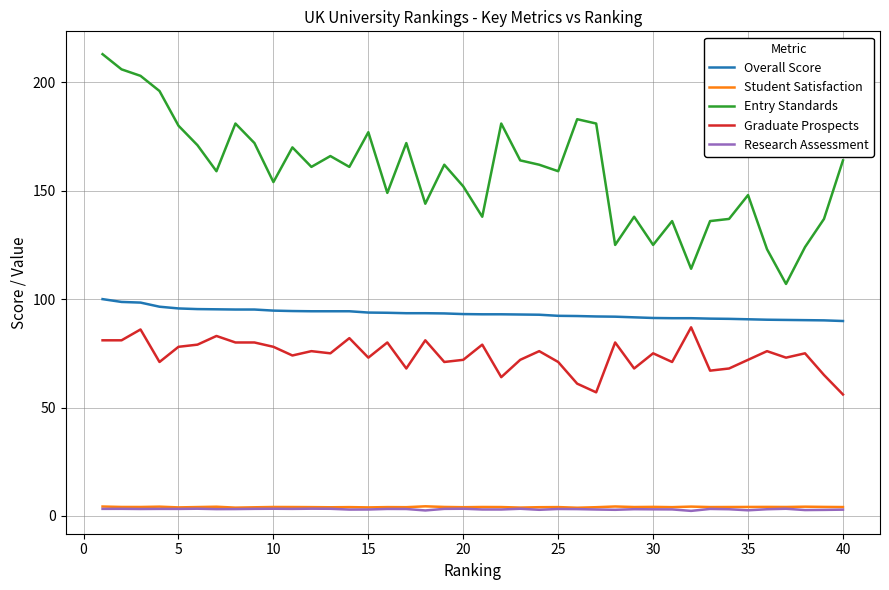

What is the greatest value displayed?

213.0